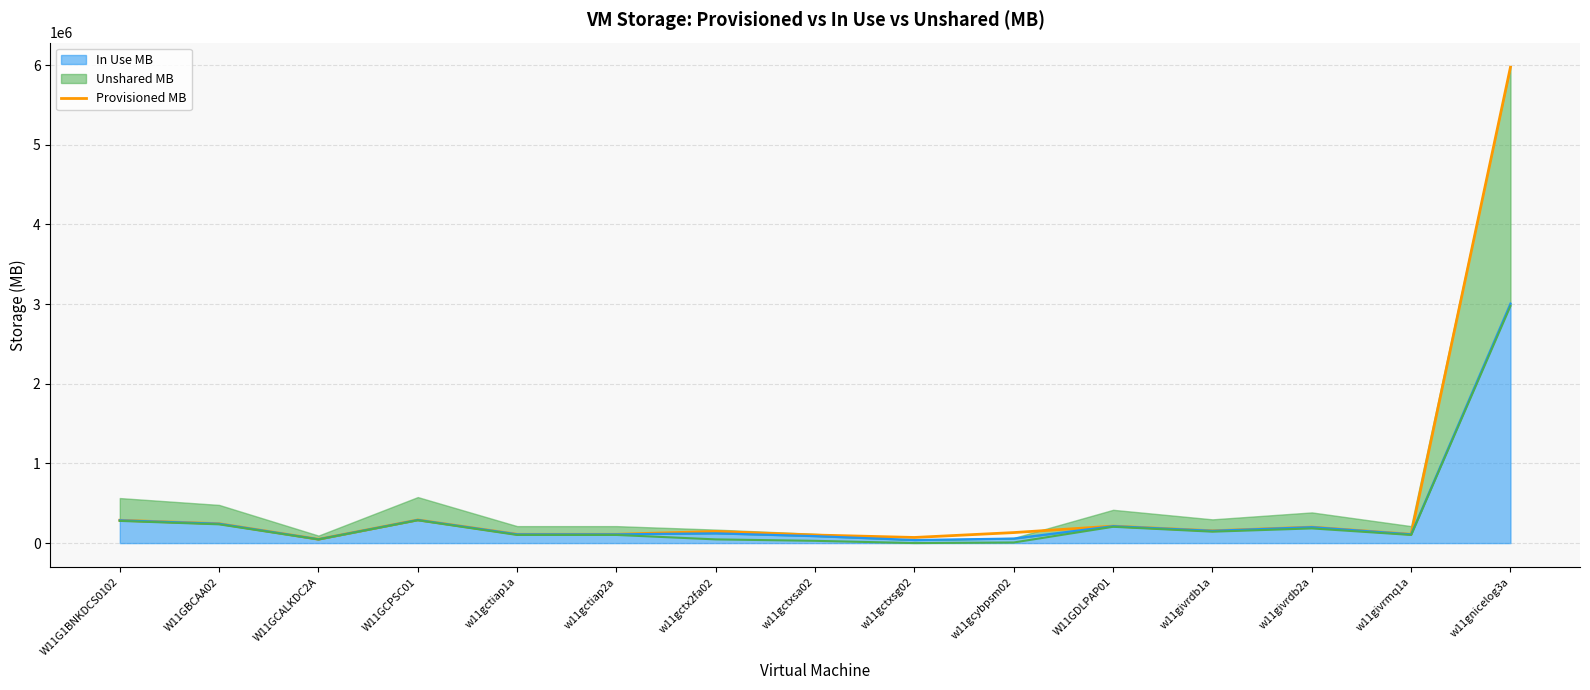

How many lines are shown in the chart?

1